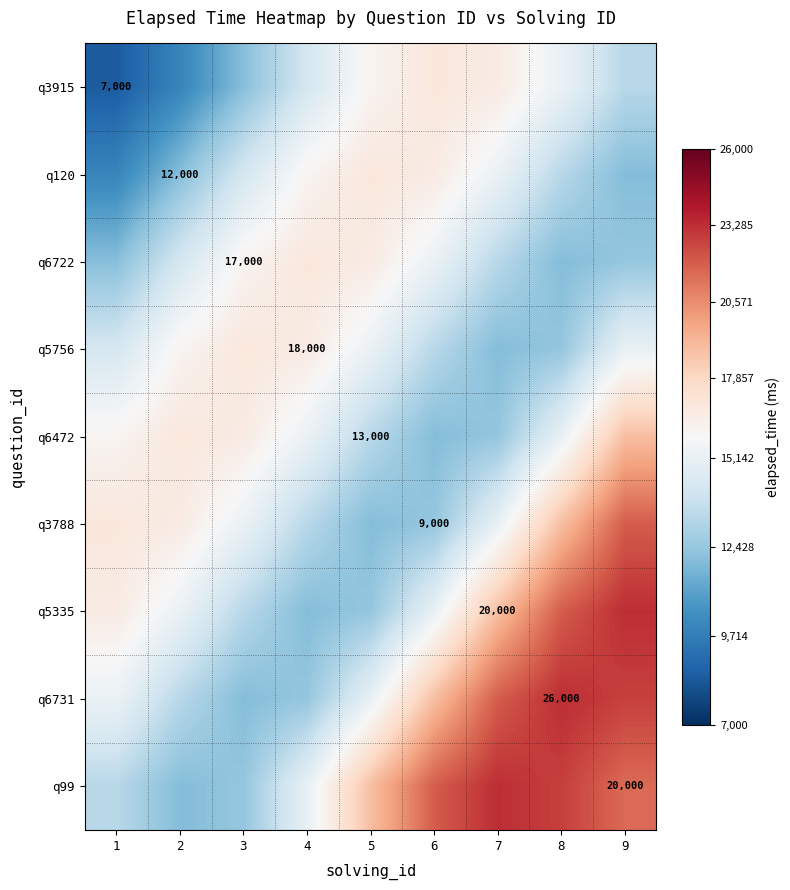

What value does the q99 series have at 5?

18889.8